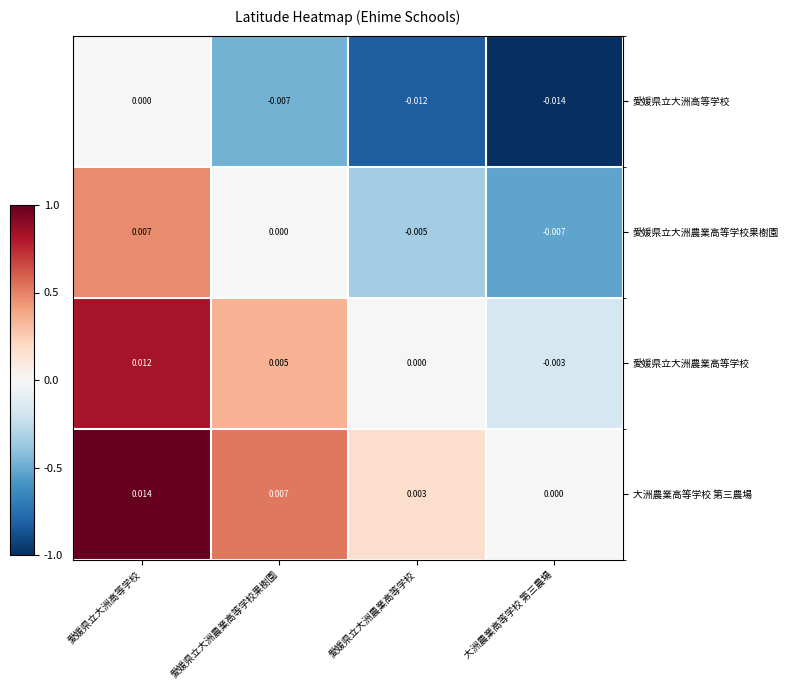

At which category is the sum across all series the highest?

愛媛県立大洲高等学校